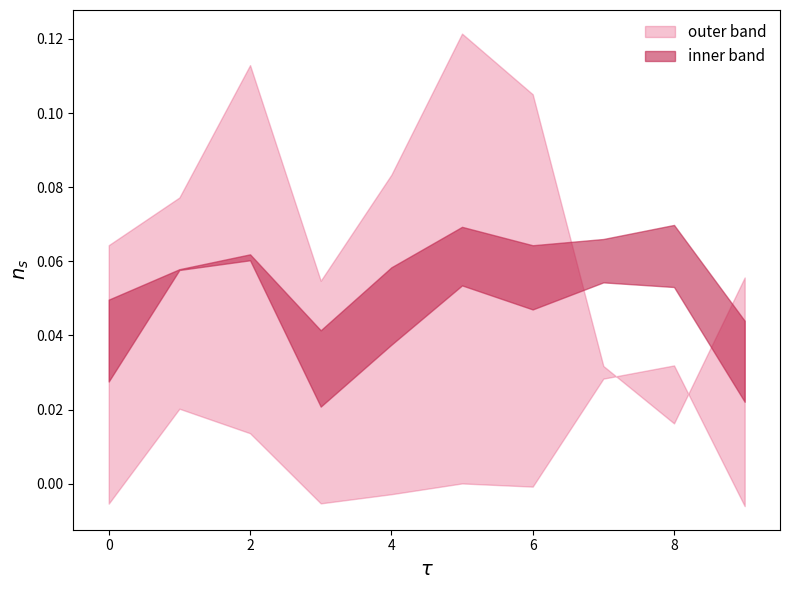

Which category has the highest value across all series?

5